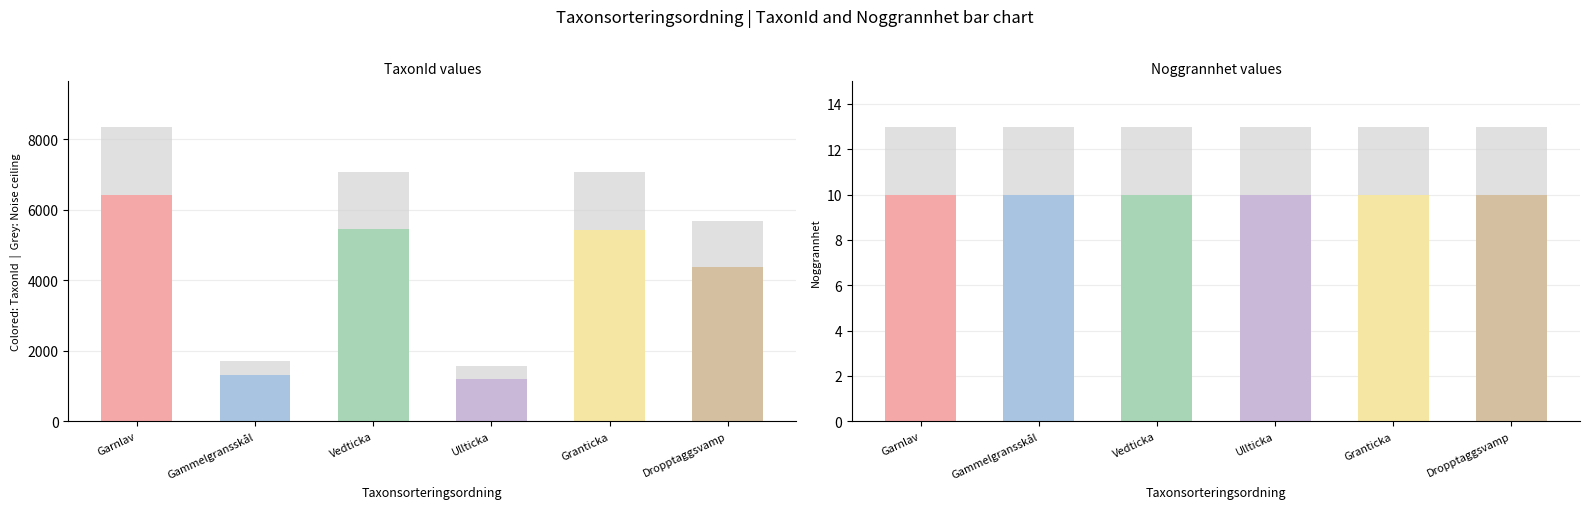

Does the chart contain any negative values?

No